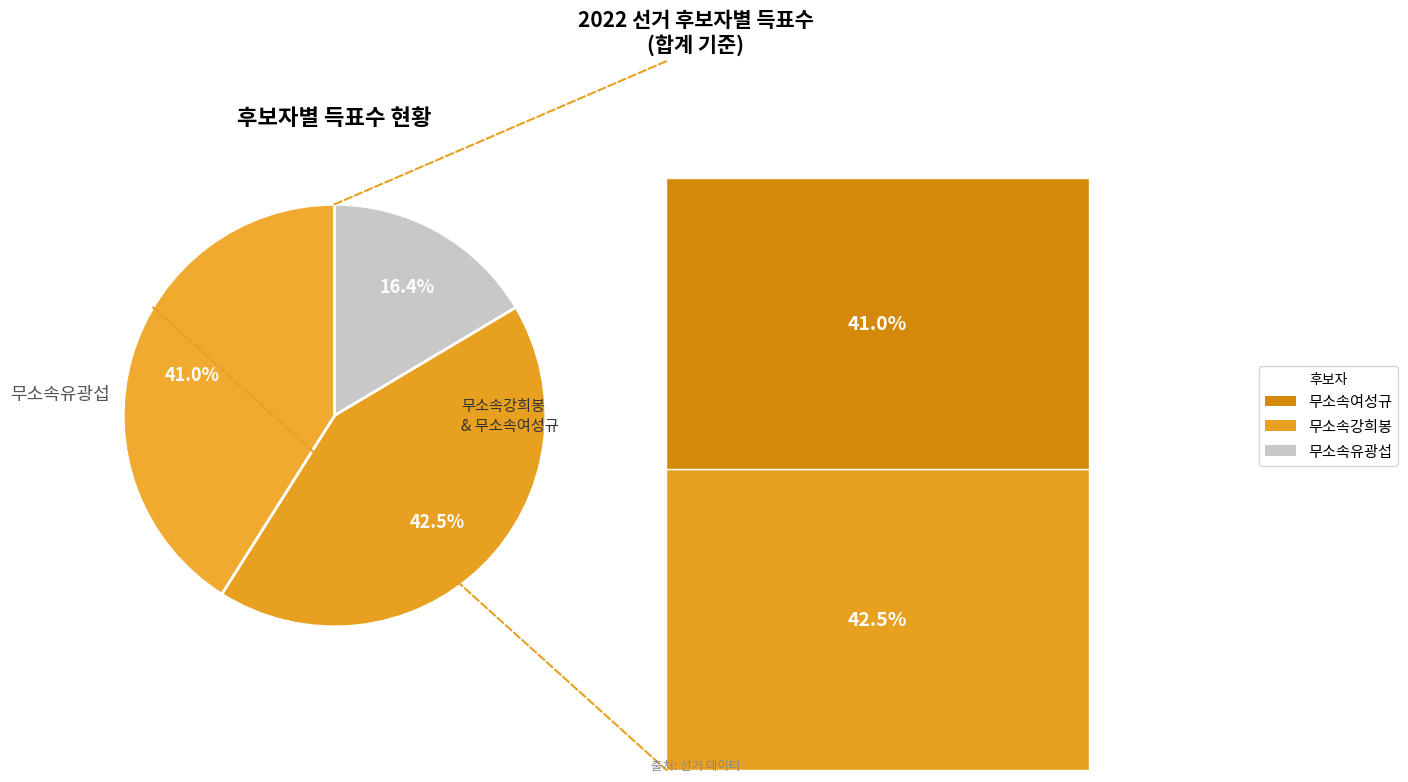

How many slices are in this pie chart?

3